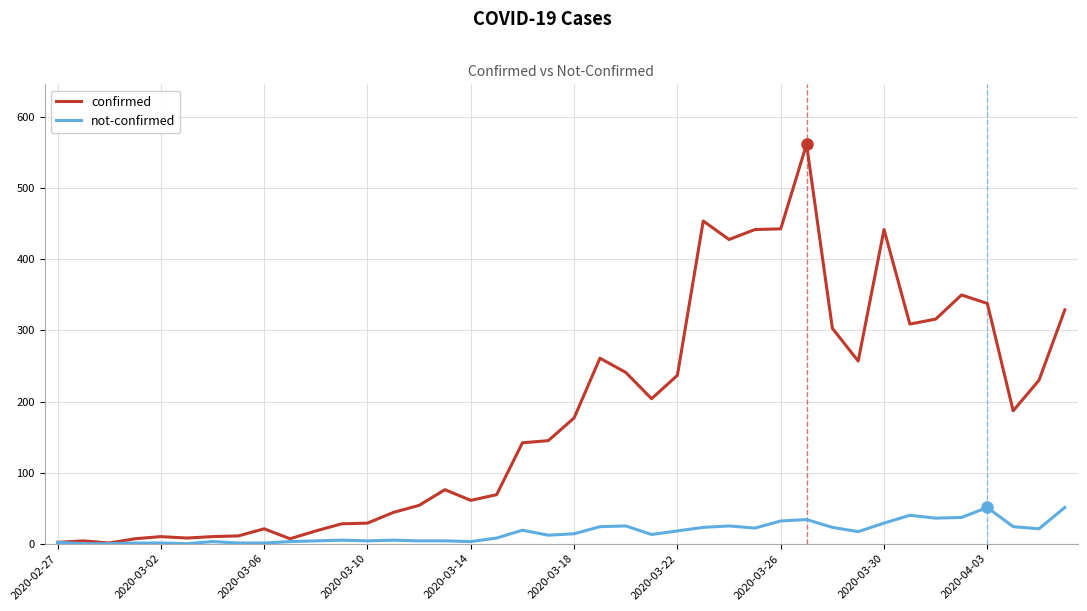

What is the greatest value displayed?

562